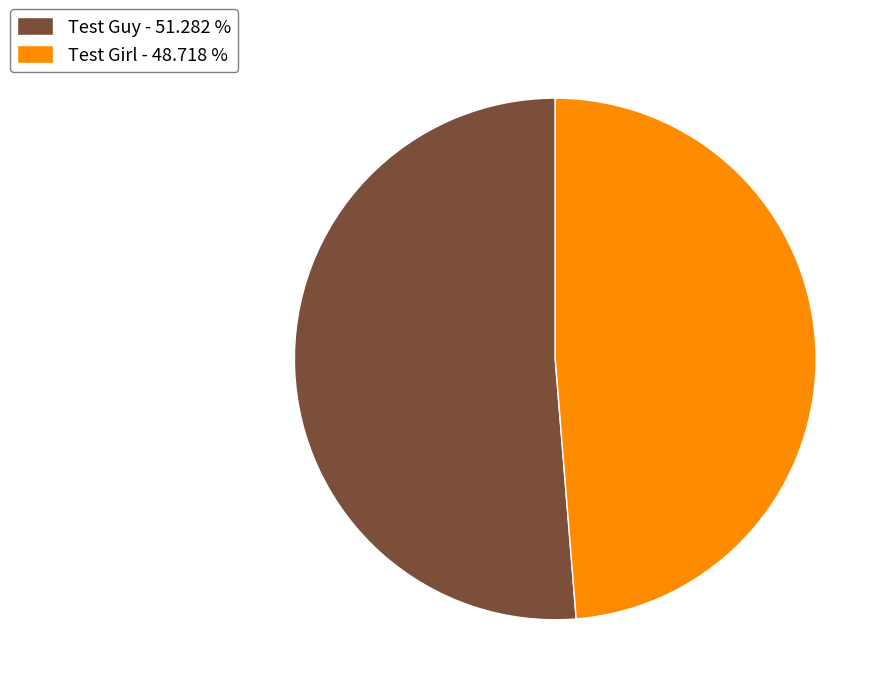

Is the sum of Test Guy - 51.282 % and Test Girl - 48.718 % greater than half?

Yes